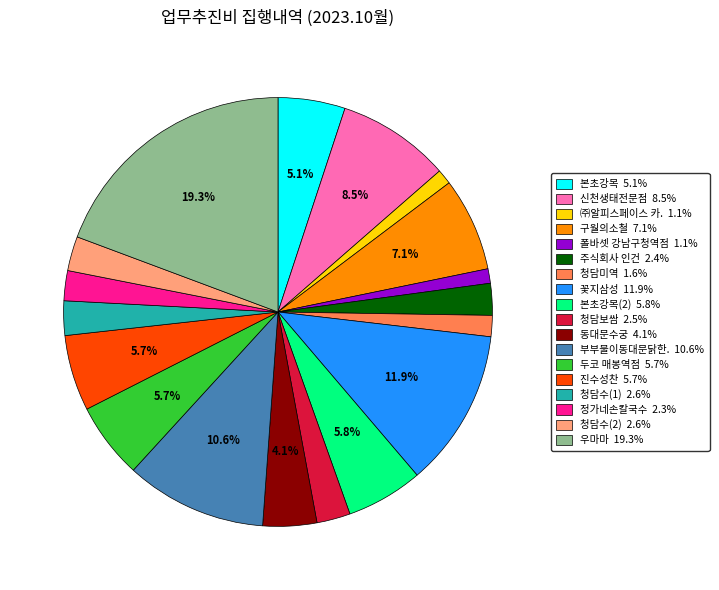

How many segments does this pie chart have?

18